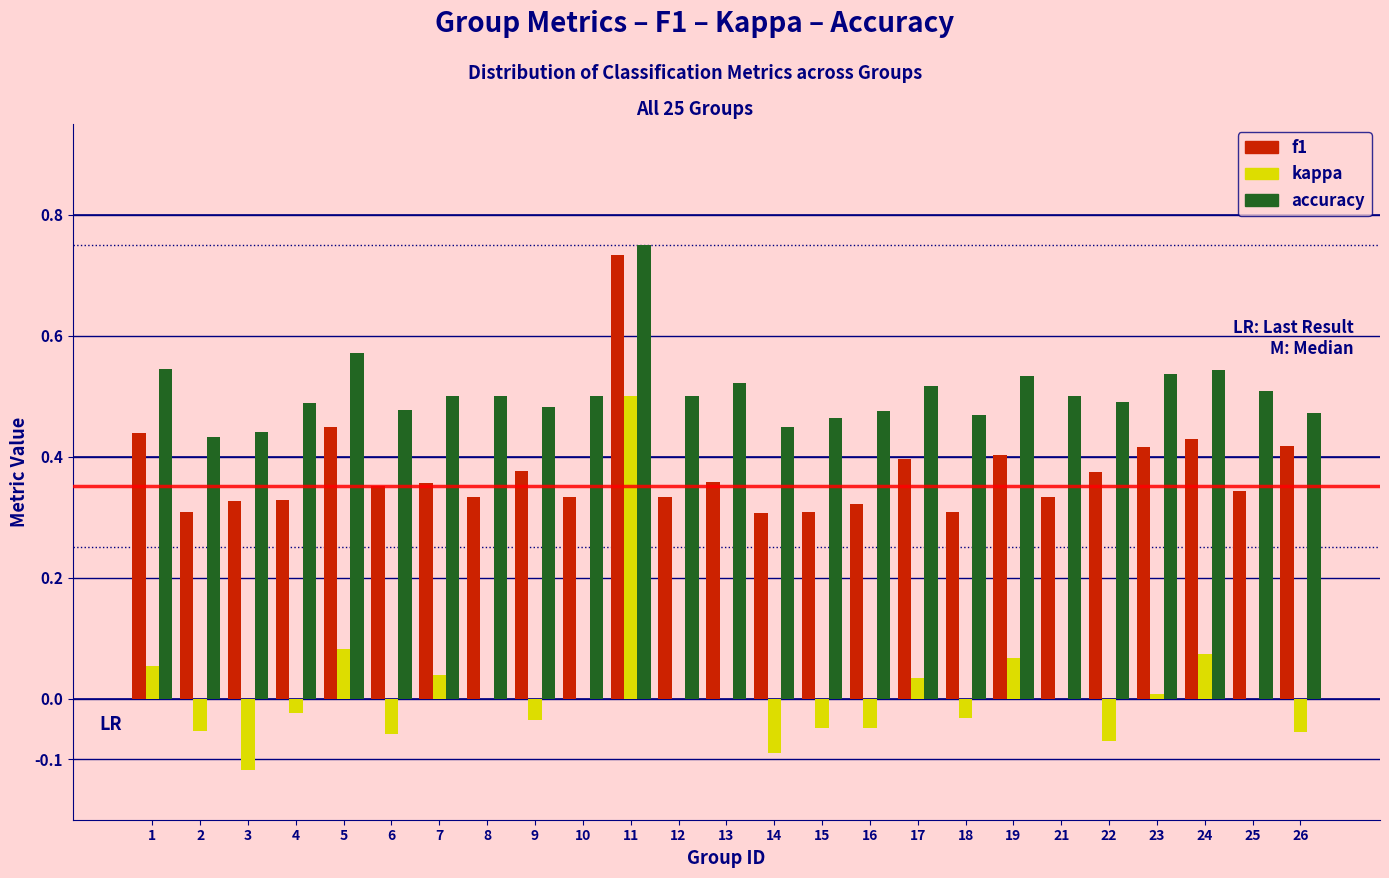

Is it true that f1 equals 0.3 at 3?

True